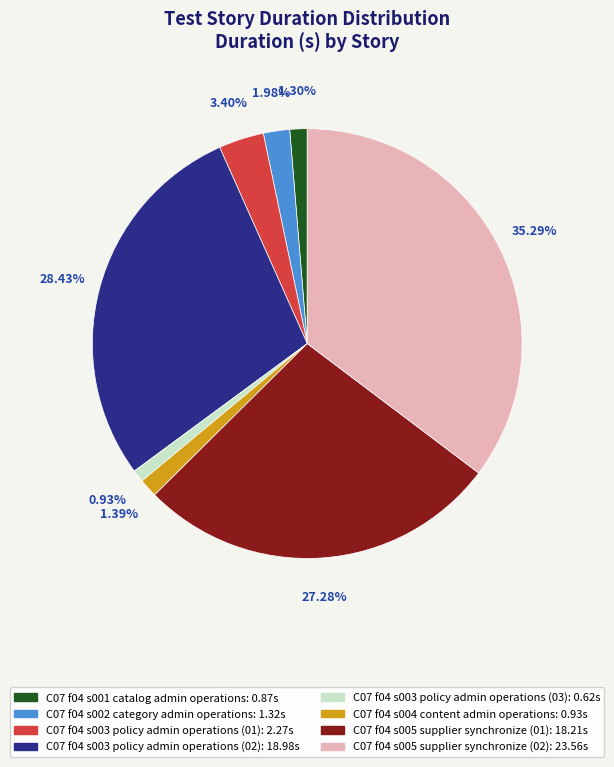

Which has a higher value, C07 f04 s001 catalog admin operations or C07 f04 s005 supplier synchronize (02)?

C07 f04 s005 supplier synchronize (02)